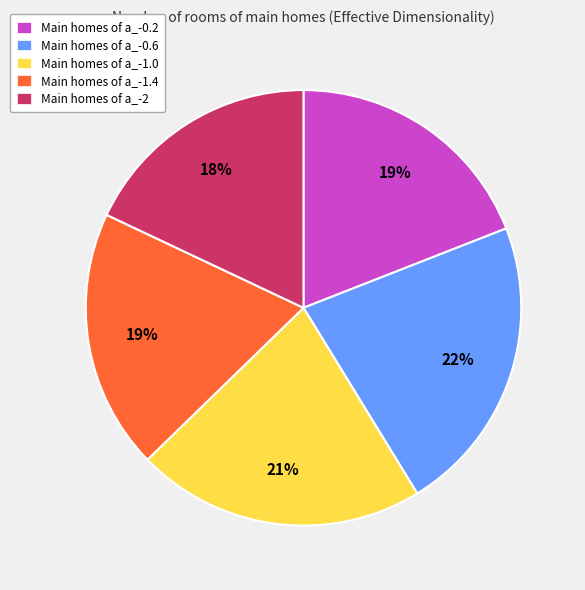

Is the sum of Main homes of a_-1.4 and Main homes of a_-0.6 greater than half?

No